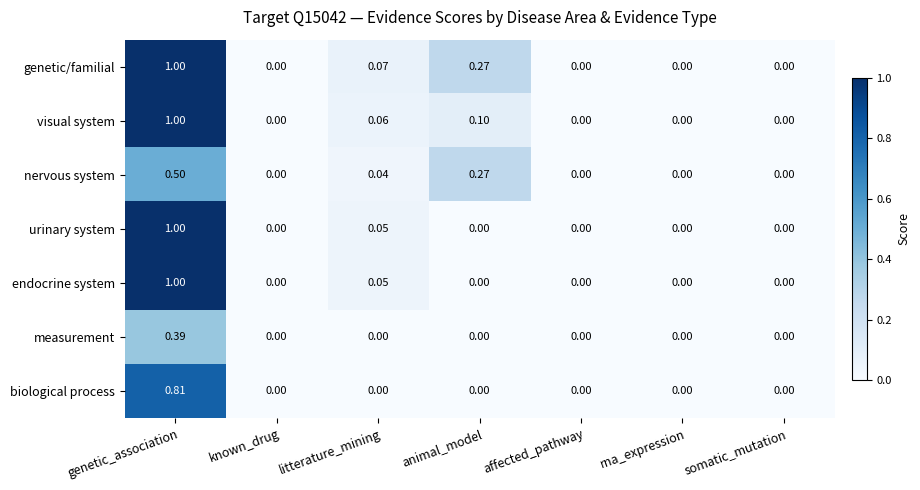

Which category has the highest value across all series?

genetic_association